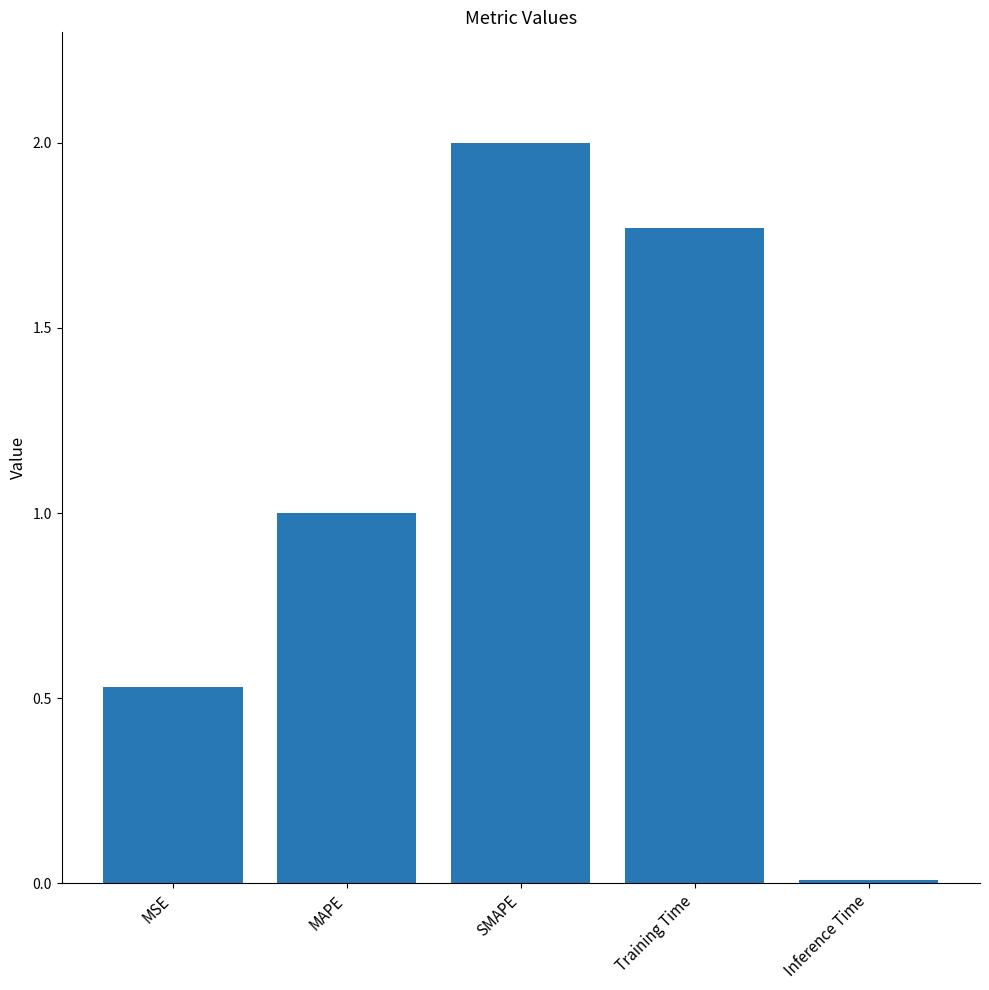

Rank the categories by value from highest to lowest.

SMAPE, Training Time, MAPE, MSE, Inference Time